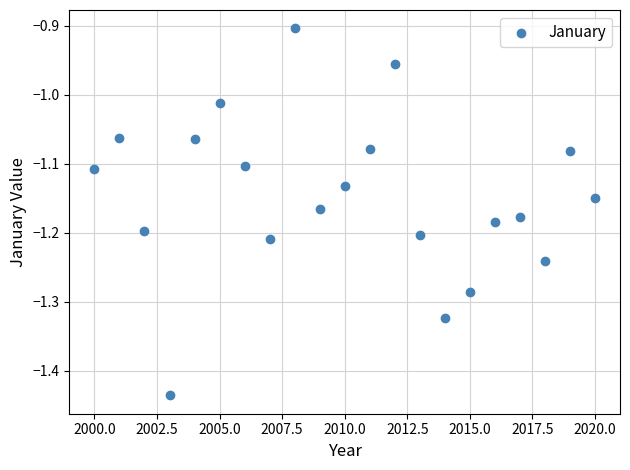

What is the range of Y values (max minus min)?

0.5